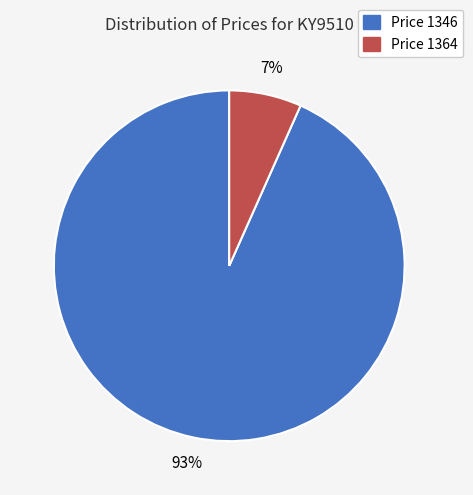

How many slices are in this pie chart?

2